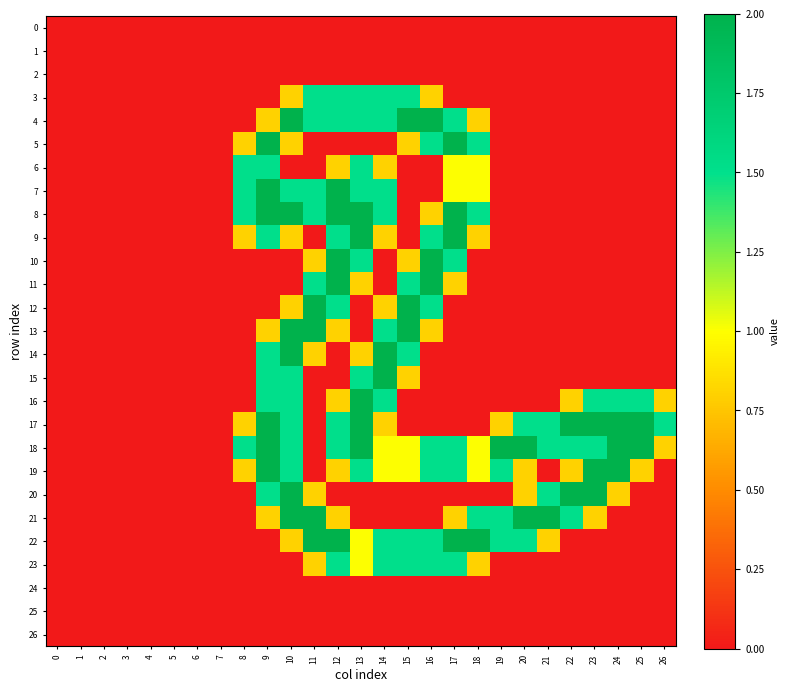

Which has a higher value, 1 or 17?

1